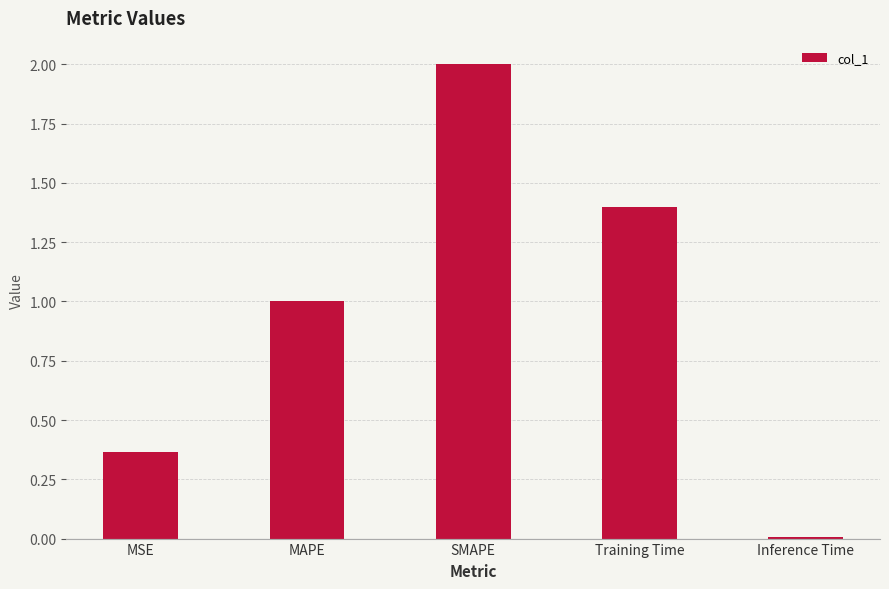

What is the value of the 3rd bar from the left?

2.0